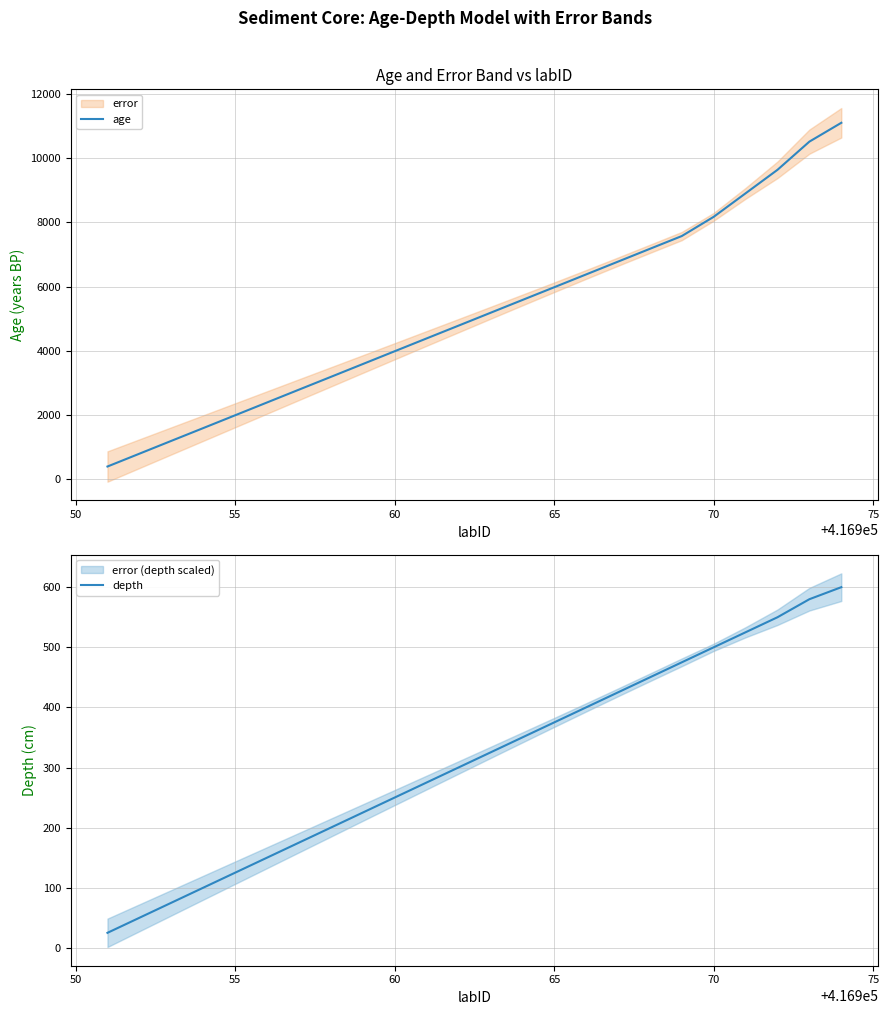

How many values in the depth series are below 325?

12